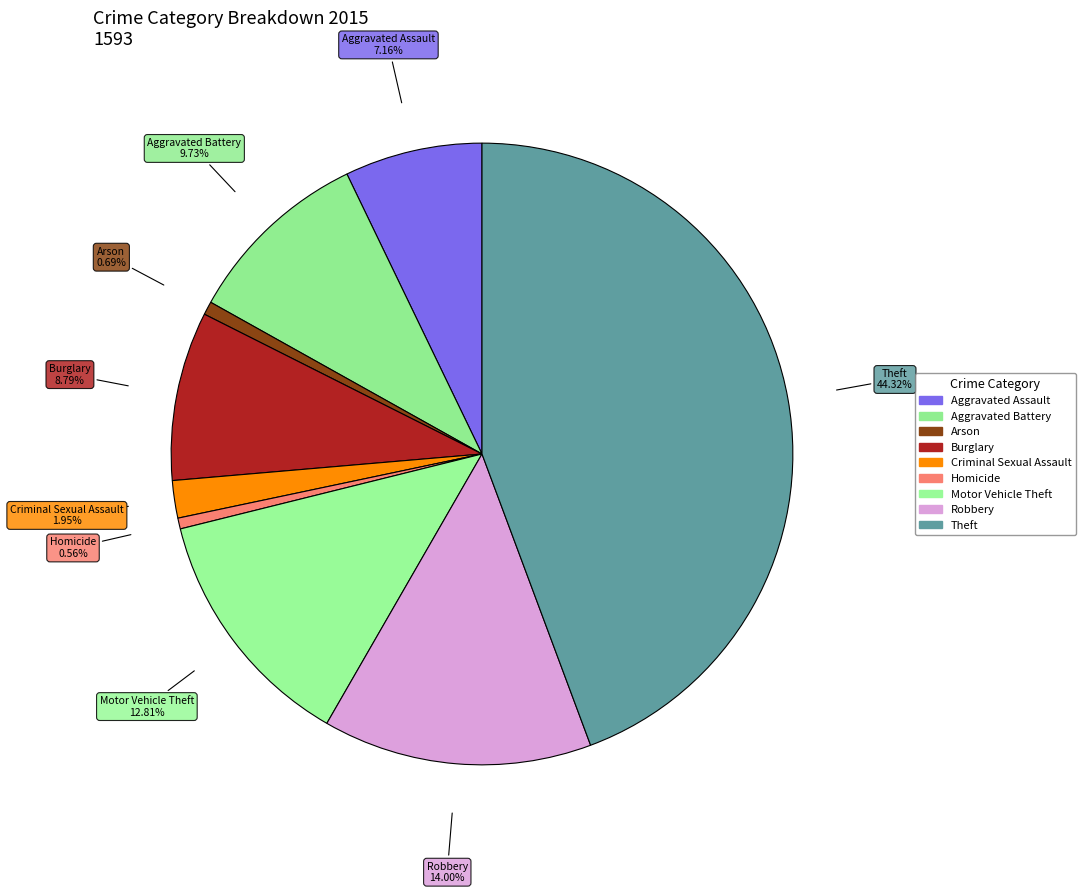

Is Homicide the majority of the pie?

No